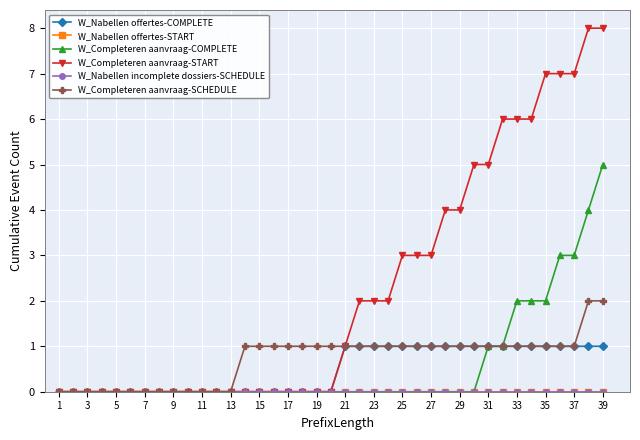

Rank the series by their maximum value, from highest to lowest.

W_Completeren aanvraag-START, W_Completeren aanvraag-COMPLETE, W_Completeren aanvraag-SCHEDULE, W_Nabellen offertes-COMPLETE, W_Nabellen offertes-START, W_Nabellen incomplete dossiers-SCHEDULE